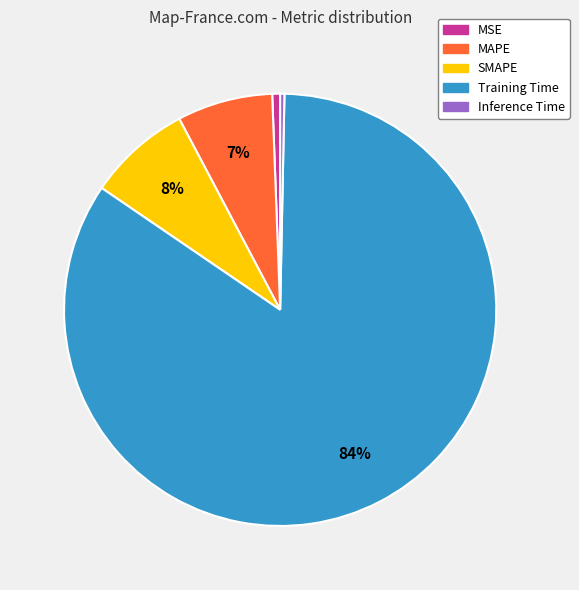

Combined, do Training Time and SMAPE account for over 50%?

Yes